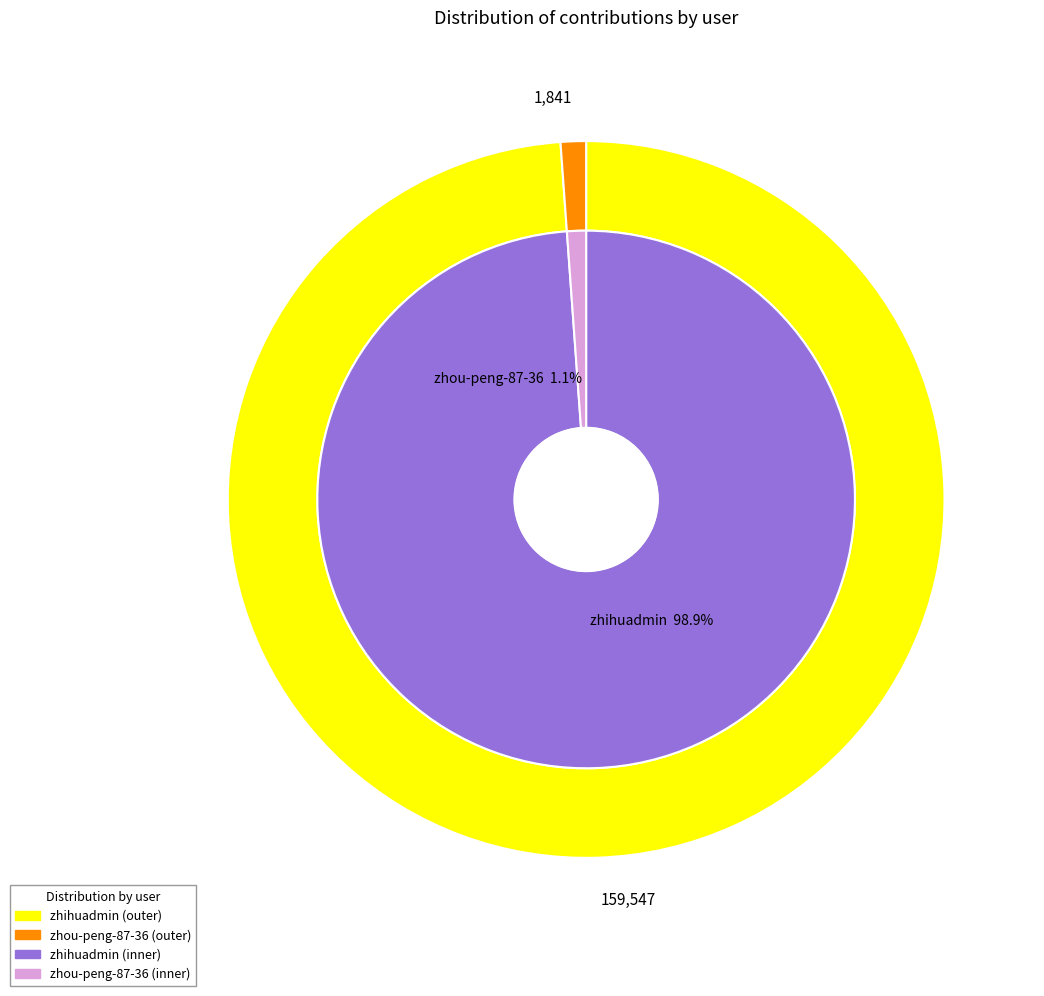

Is it true that zhou-peng-87-36 is 1% of the pie?

True